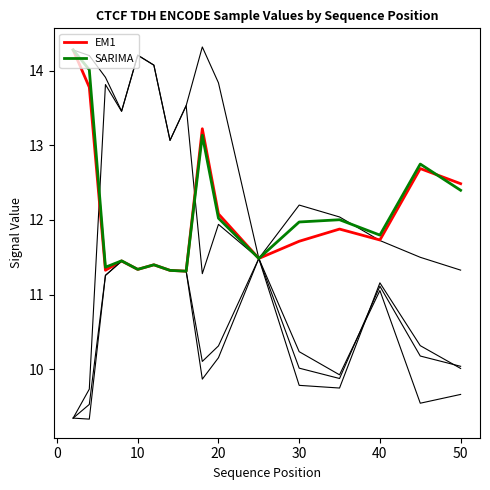

What is the maximum value for EM1?

14.3